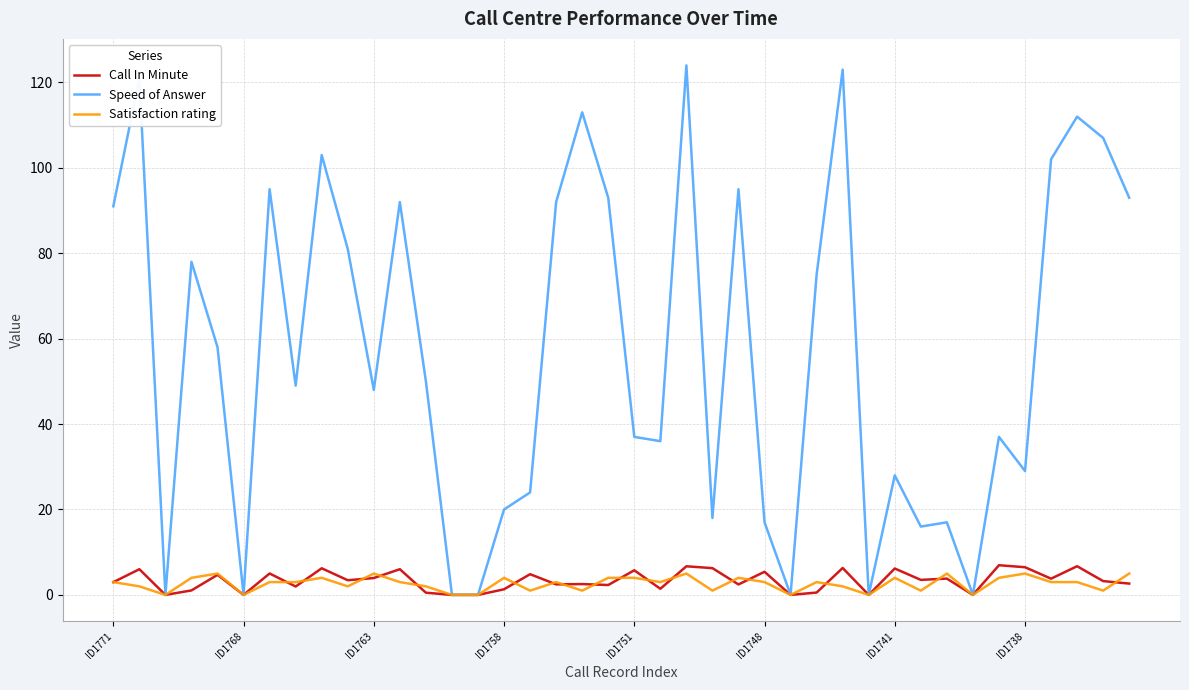

Which series has the largest range (max minus min)?

Speed of Answer